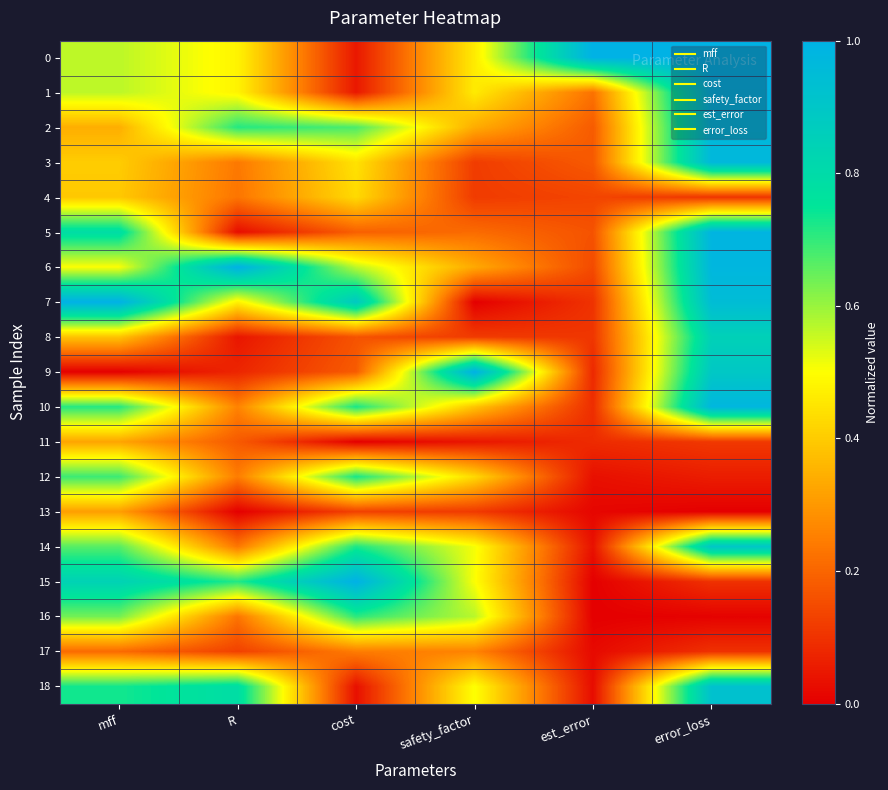

What is the difference between the highest and lowest values at est_error?

1.0